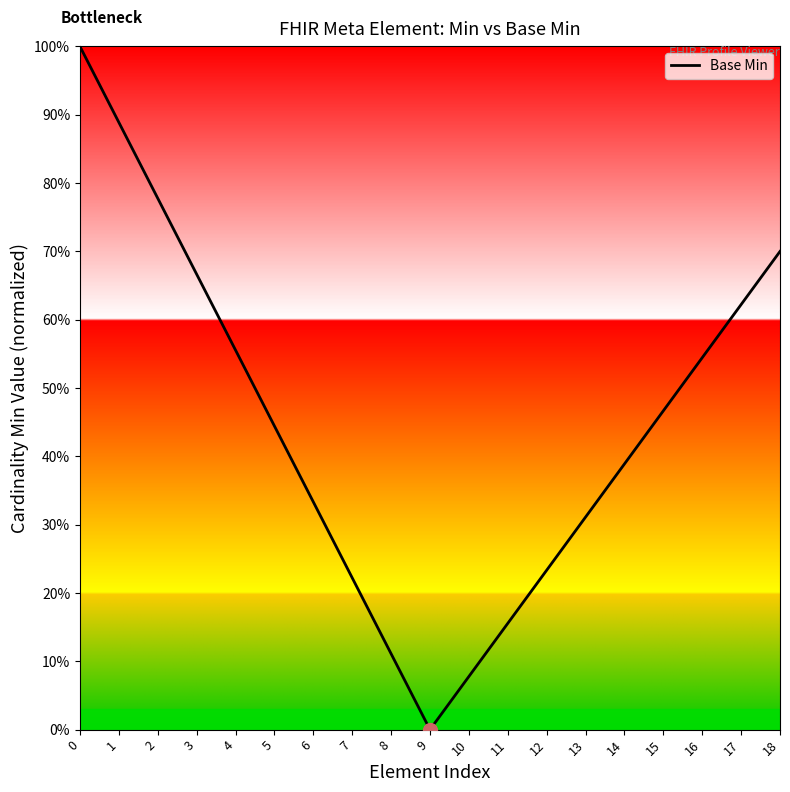

Does the chart display data point markers on the line(s)?

No